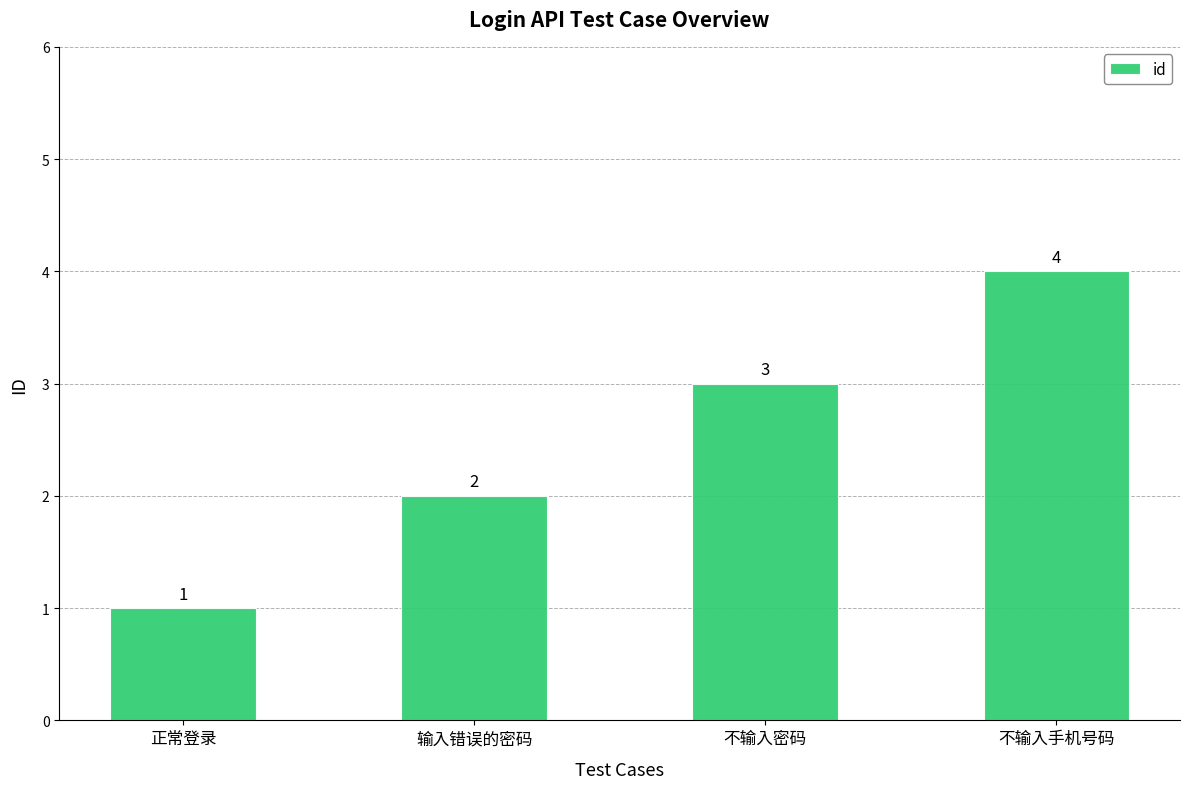

Reading left to right, extract all data points from this chart.

正常登录=1	输入错误的密码=2	不输入密码=3	不输入手机号码=4